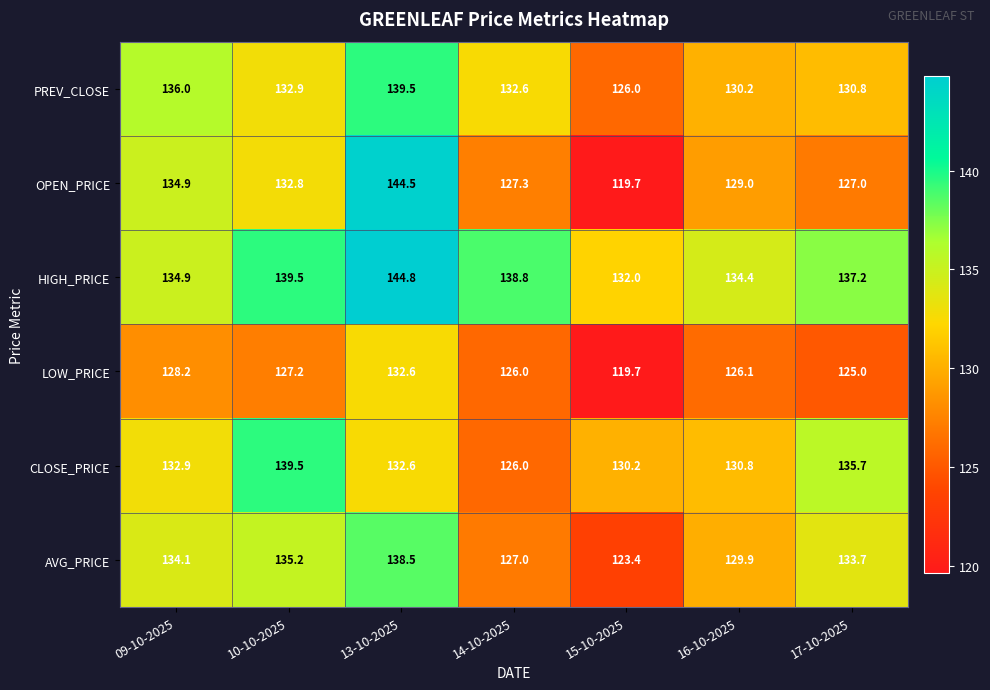

The OPEN_PRICE series shows 93.4 at 13-10-2025. True or false?

False